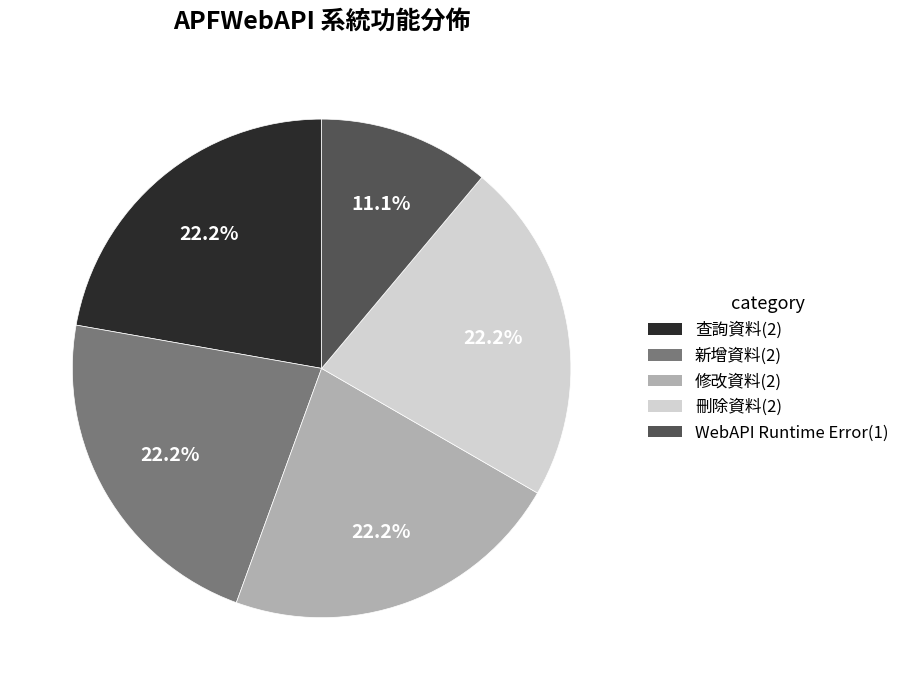

Combined, do 刪除資料 and 修改資料 account for over 50%?

No